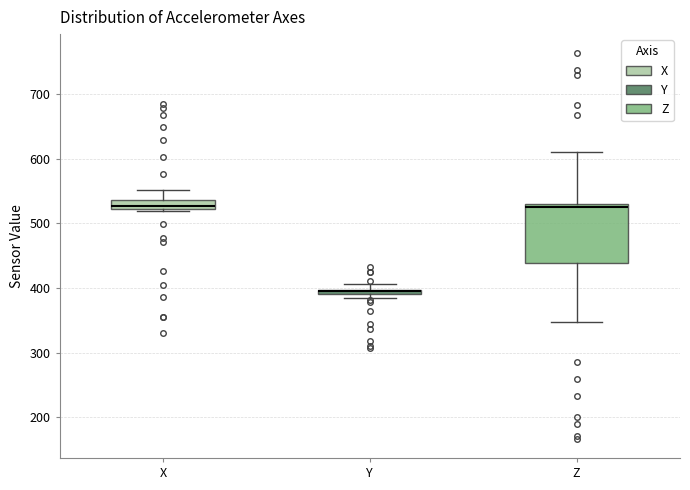

Comparing the boxes themselves (not the whiskers), which one is the tallest?

Z